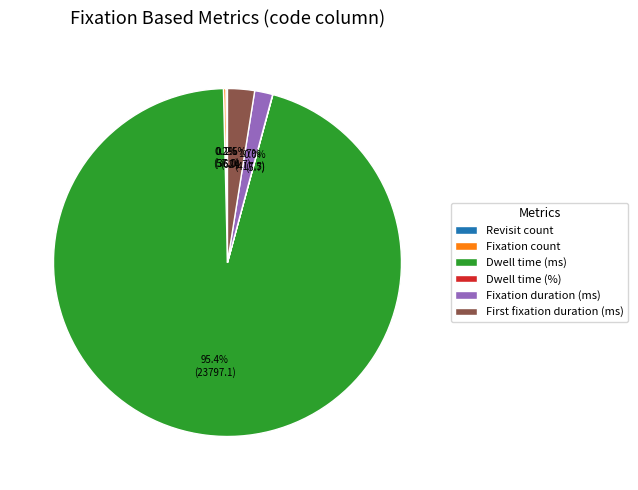

Is there a majority slice in this chart?

Yes